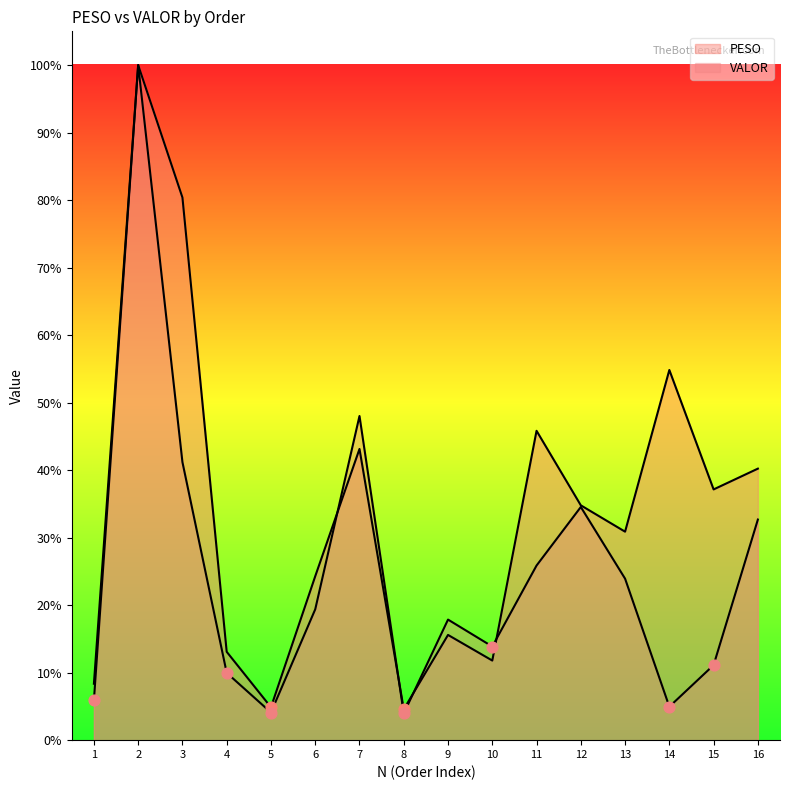

Is the value of PESO at 13 greater than the value of VALOR at 11?

Yes